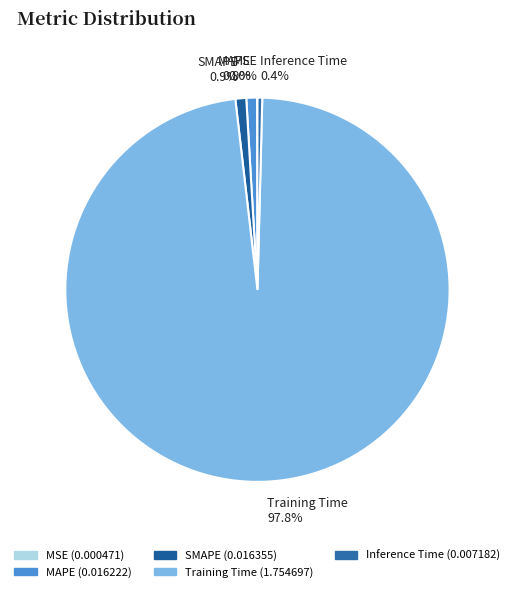

Which slice is the largest?

Training Time